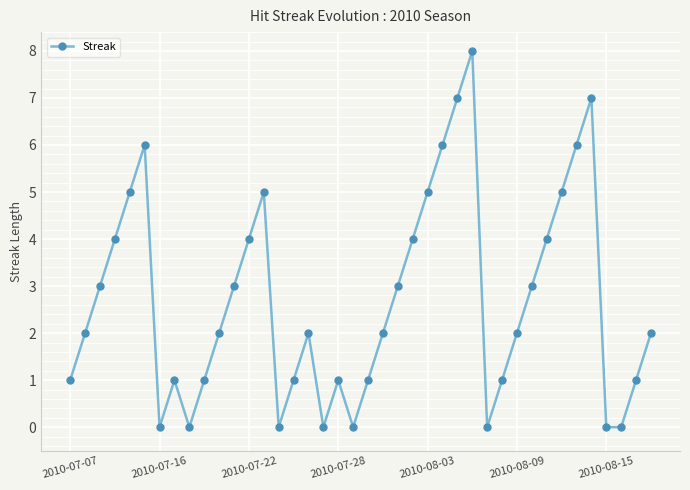

What is the value of the 17th point from the left?

2